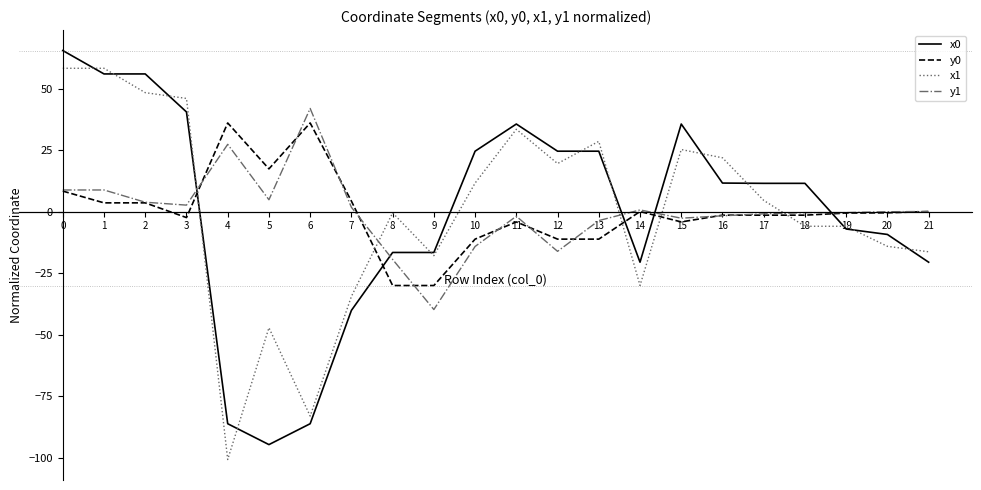

What is the approximate value of x1 at 6?

-83.1